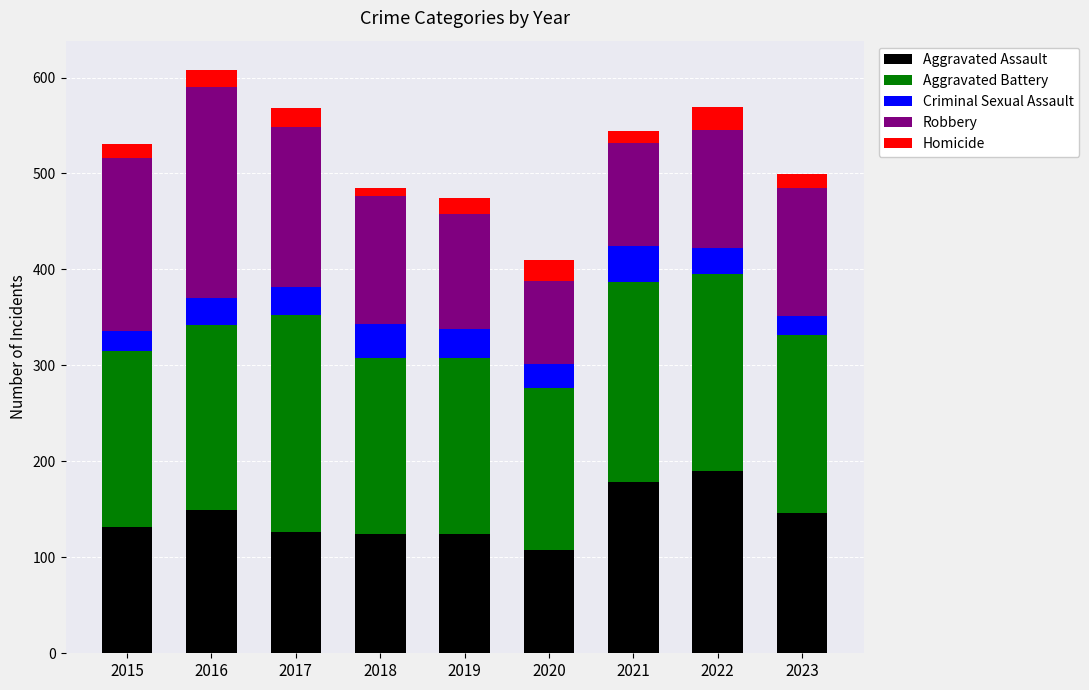

What is the sum of the Aggravated Assault values at 2020 and 2022?

298